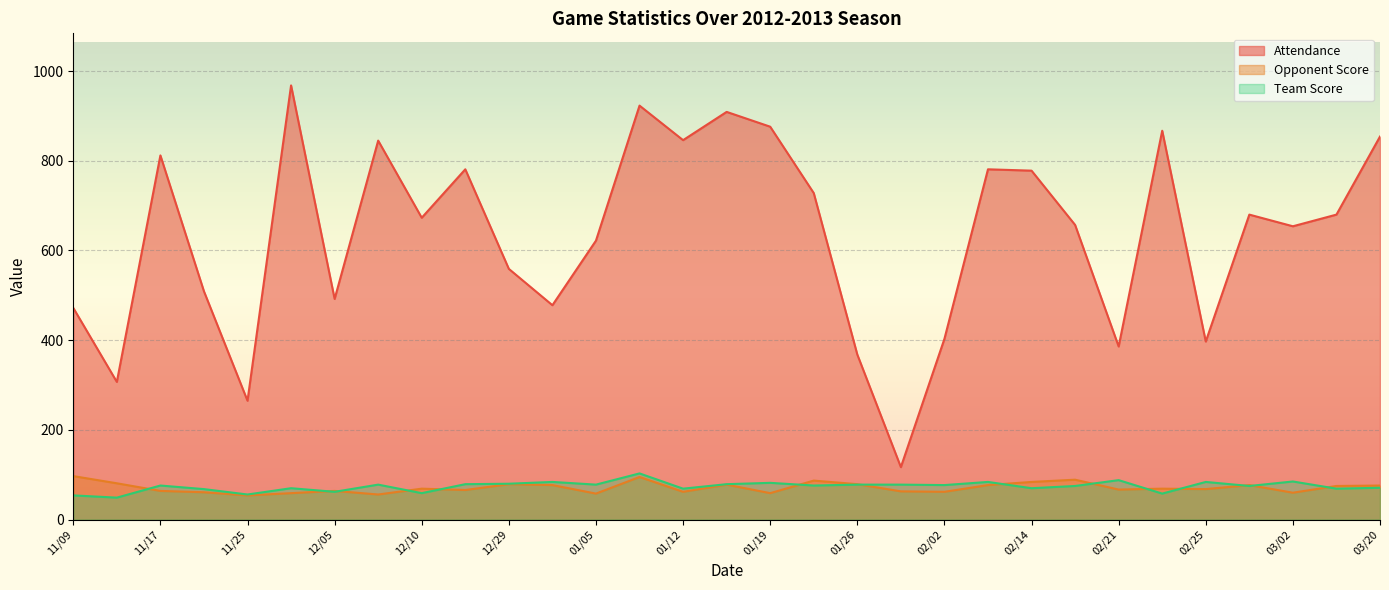

Reading left to right, extract all data points from this chart.

Attendance: 11/09=472	11/12=307	11/17=812	11/21=509	11/25=265	12/01=968	12/05=492	12/08=845	12/10=673	12/22=781	12/29=559	01/03=478	01/05=622	01/10=923	01/12=846	01/17=909	01/19=876	01/24=728	01/26=368	01/31=117	02/02=403	02/07=781	02/14=778	02/16=657	02/21=386	02/23=867	02/25=397	02/28=680	03/02=654	03/06=680	03/20=854
Opponent Score: 11/09=97	11/12=81	11/17=64	11/21=61	11/25=54	12/01=59	12/05=64	12/08=56	12/10=69	12/22=66	12/29=79	01/03=77	01/05=58	01/10=95	01/12=62	01/17=78	01/19=59	01/24=87	01/26=79	01/31=63	02/02=62	02/07=77	02/14=84	02/16=89	02/21=67	02/23=69	02/25=68	02/28=77	03/02=60	03/06=75	03/20=76
Team Score: 11/09=54	11/12=49	11/17=76	11/21=68	11/25=56	12/01=70	12/05=62	12/08=78	12/10=59	12/22=79	12/29=80	01/03=84	01/05=78	01/10=103	01/12=69	01/17=79	01/19=82	01/24=76	01/26=78	01/31=78	02/02=77	02/07=84	02/14=70	02/16=75	02/21=88	02/23=58	02/25=84	02/28=75	03/02=85	03/06=69	03/20=71